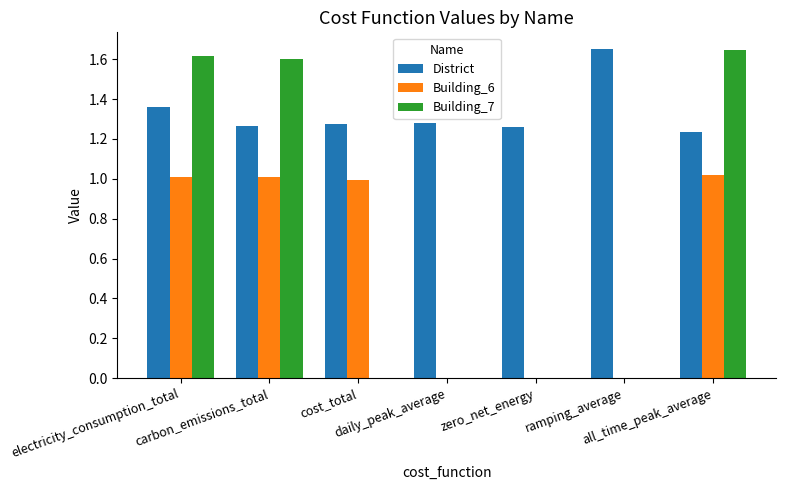

Which series has the largest total across all categories?

District